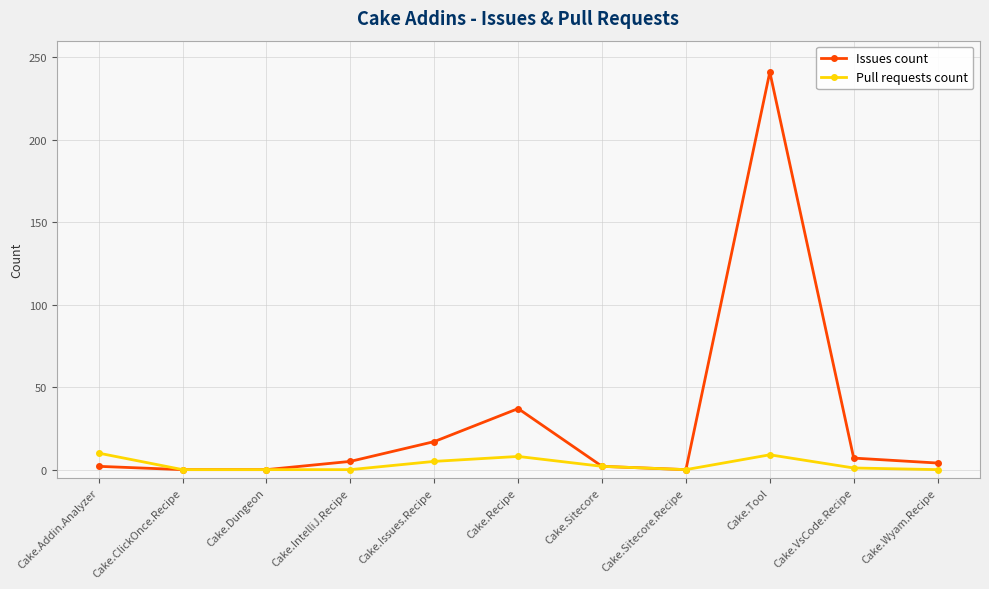

Which series has the largest total across all categories?

Issues count